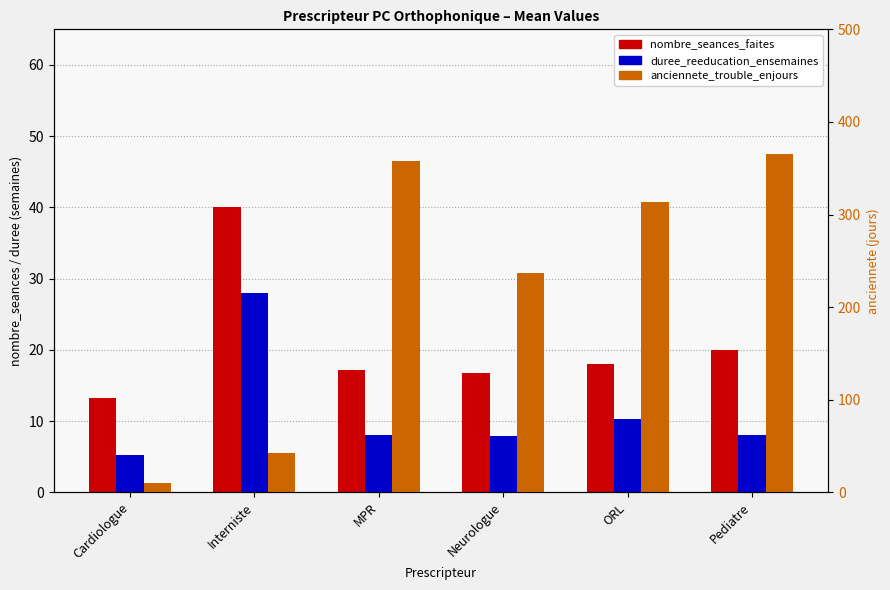

Which series changed the most between Cardiologue and Neurologue?

anciennete_trouble_enjours